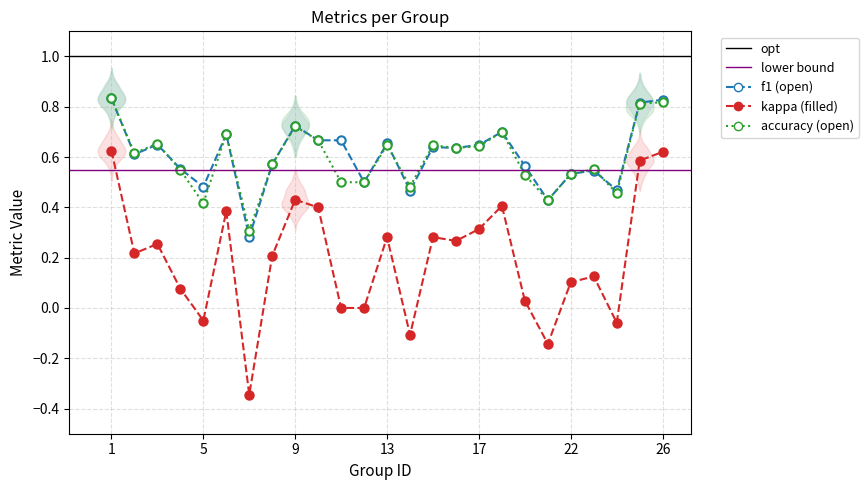

What is the value of the kappa point at the 17th from the left?

0.3